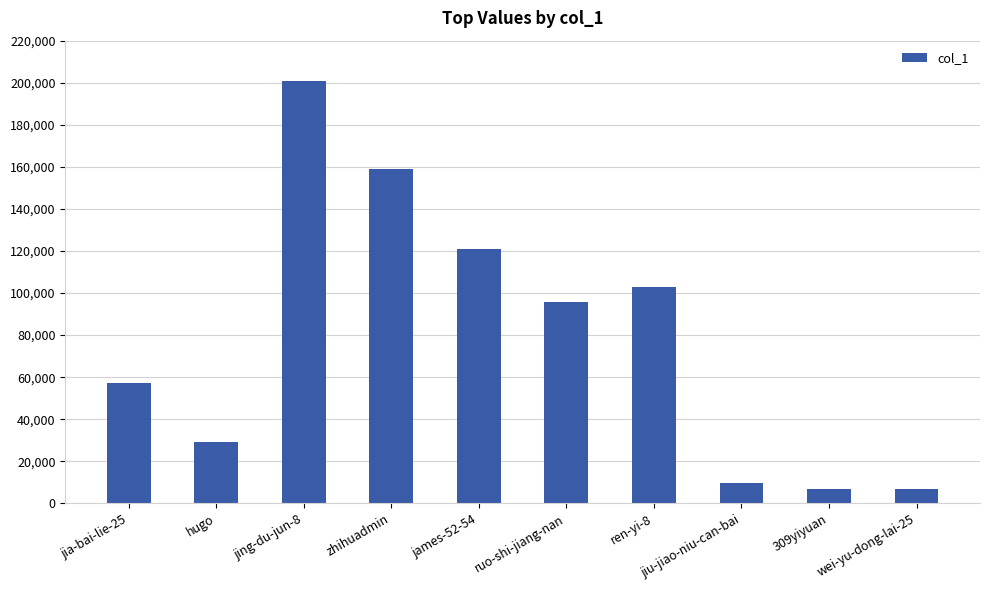

True or false: the data shows 23201 at ren-yi-8.

False